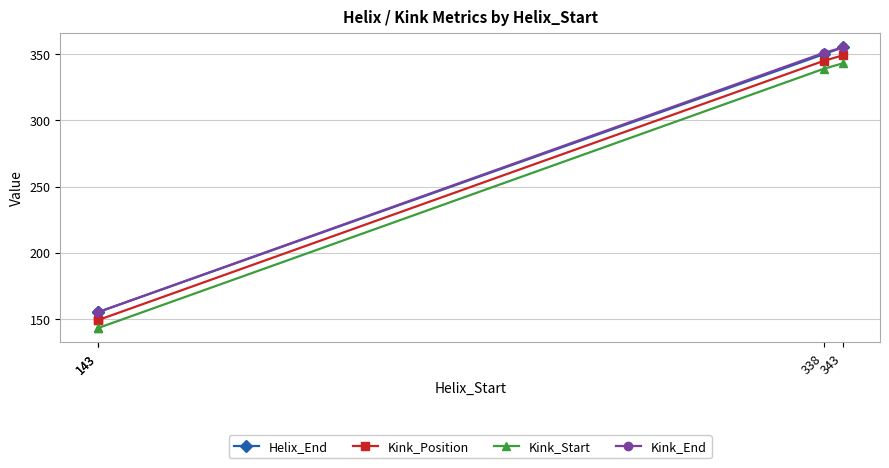

Which category has the lowest value in the Kink_Position series?

143